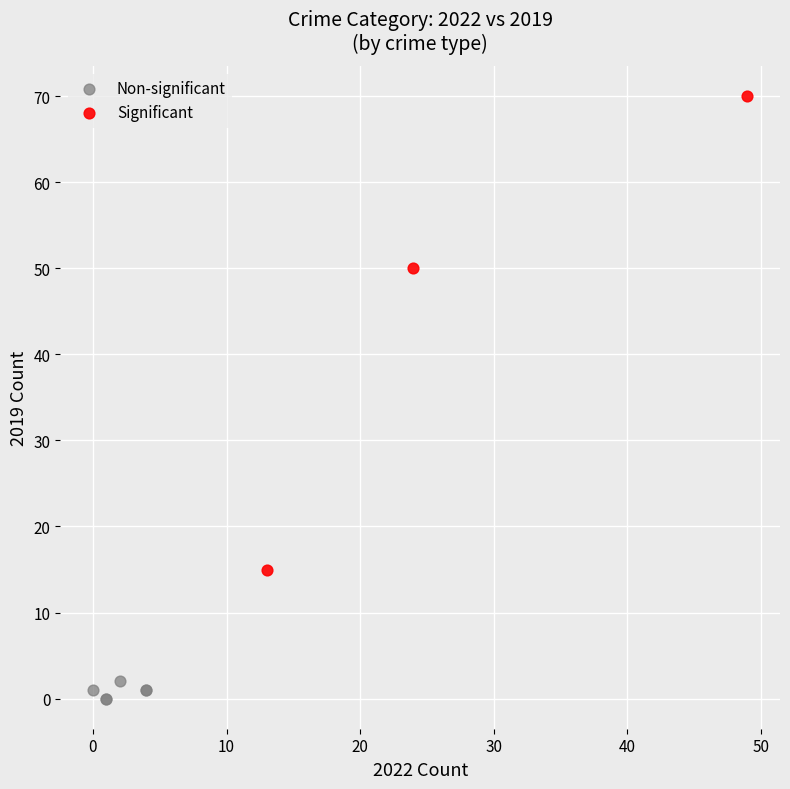

Which series contains the lowest Y value?

Non-significant